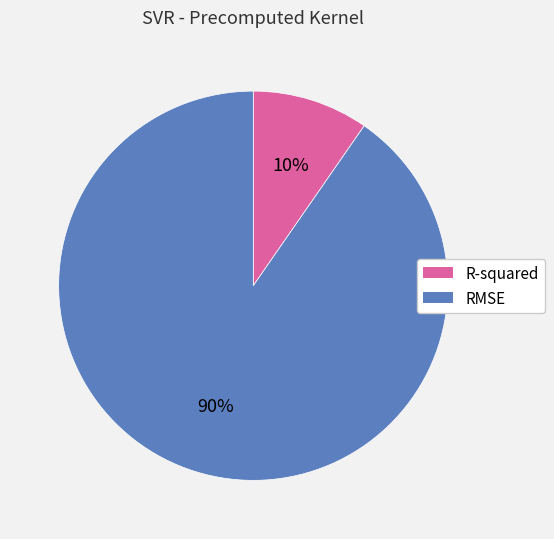

What percentage is the RMSE slice, to the nearest percent?

90%